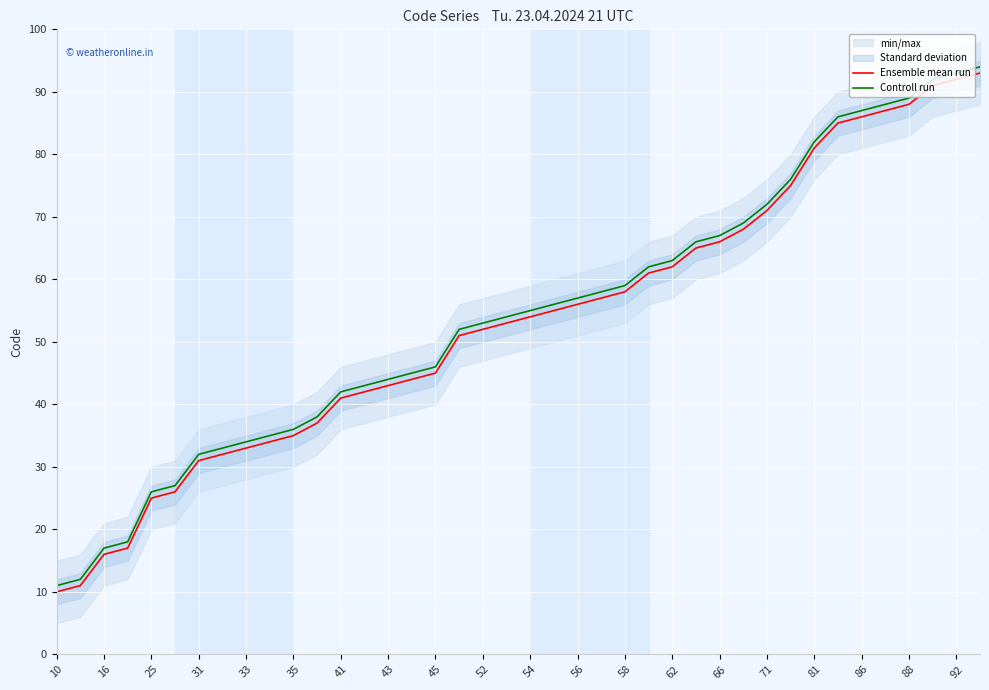

List the series in order of their peak value, lowest first.

Ensemble mean run, Controll run